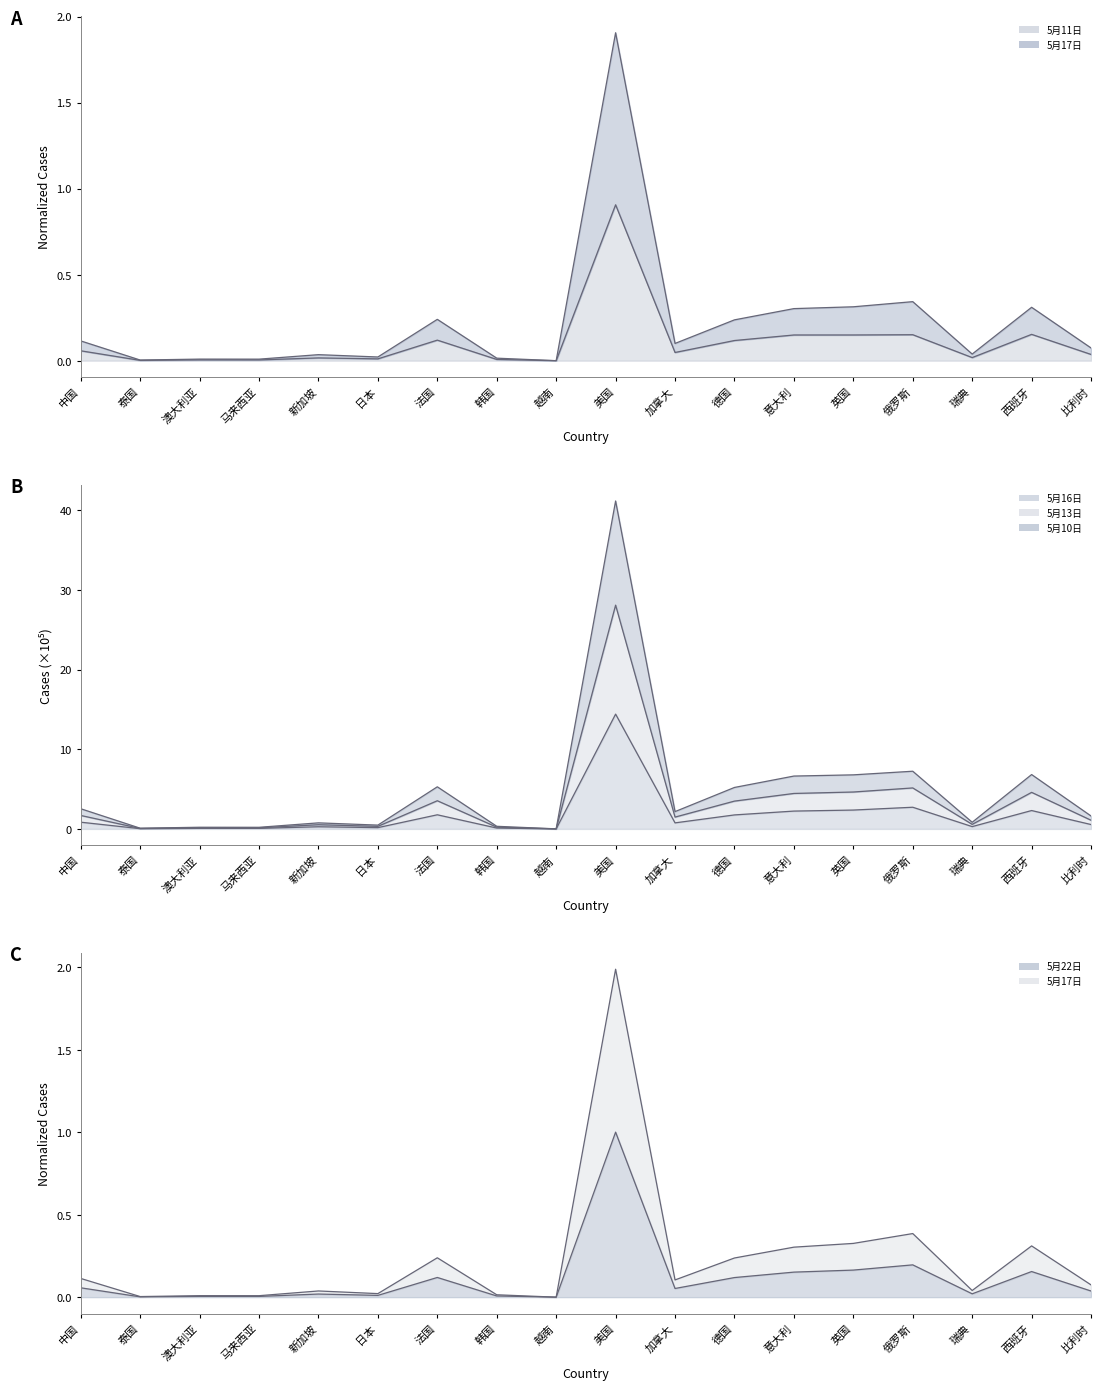

True or false: 5月17日 has a value of 0.0 at 澳大利亚.

False